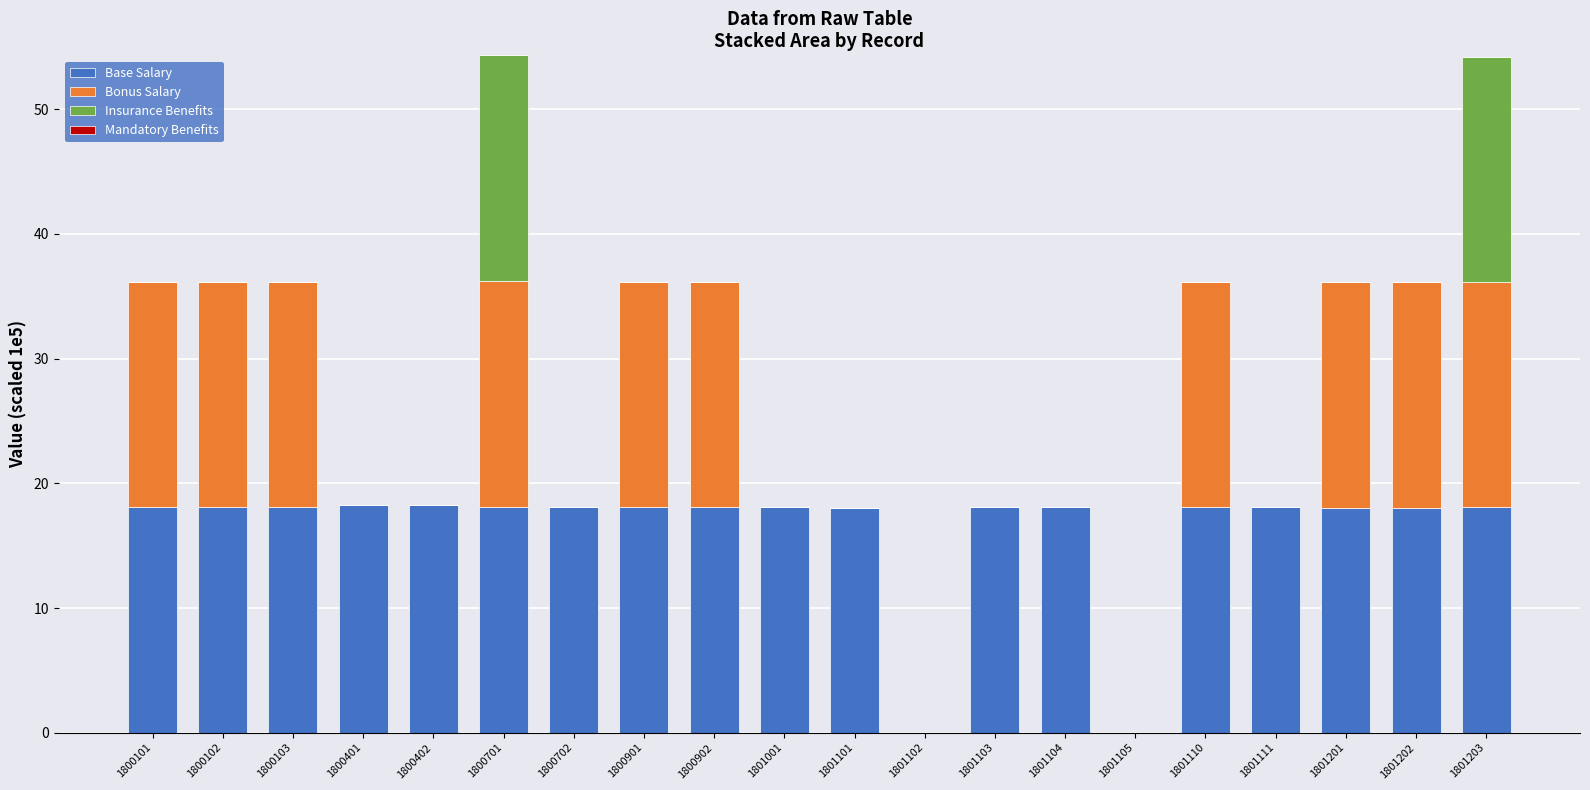

The Base Salary series shows 25.1 at 1800402. True or false?

False